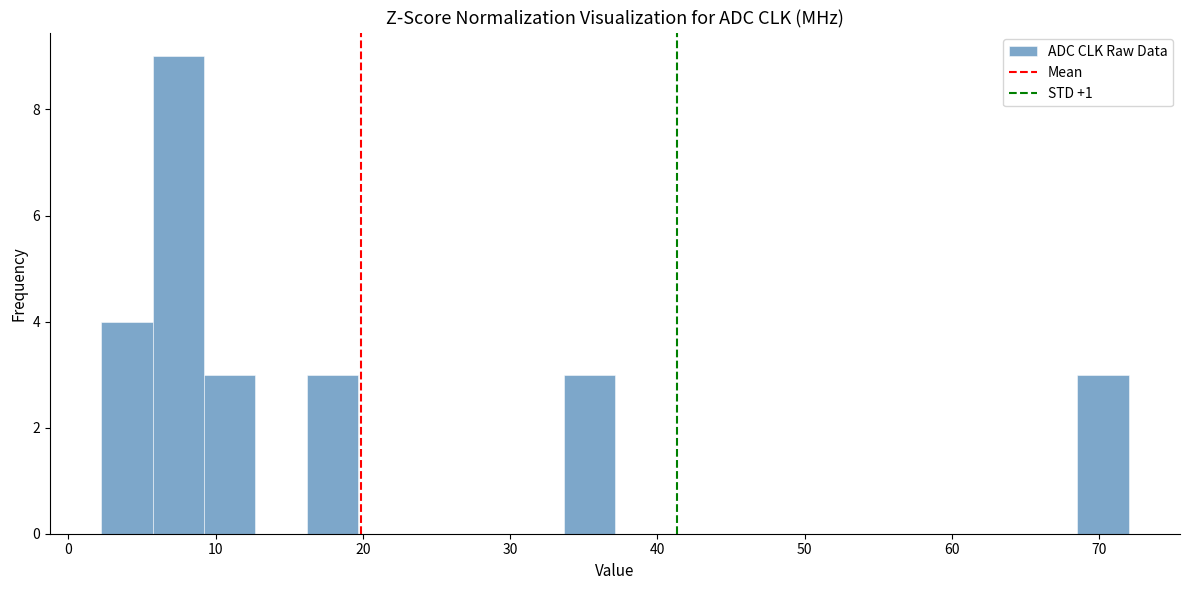

Around what value on the x-axis is the tallest bar? Give the approximate position of its centre, as read against the axis.

7